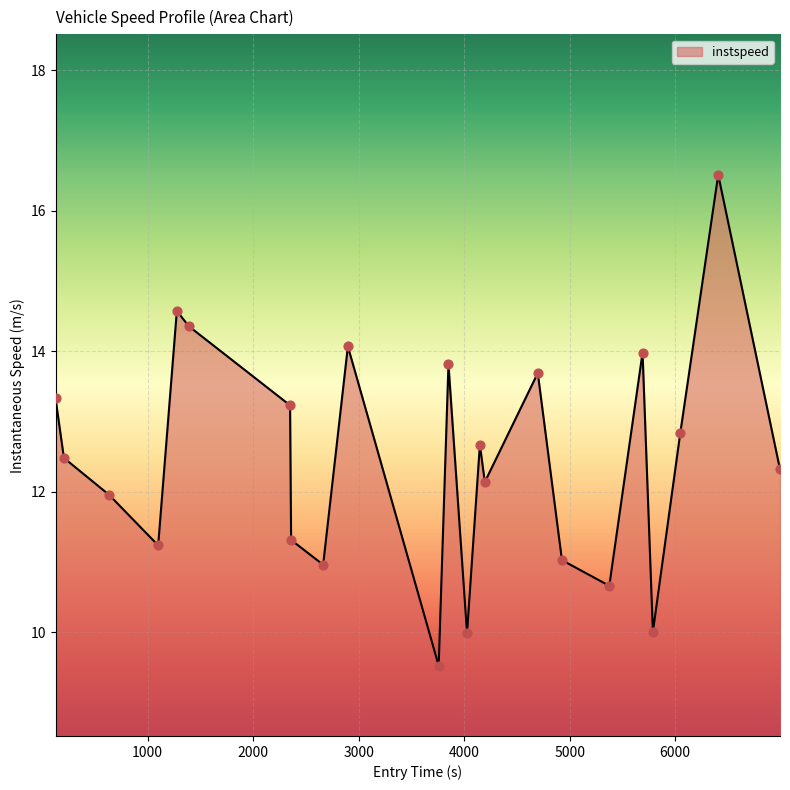

What is the minimum value shown in the chart?

9.5